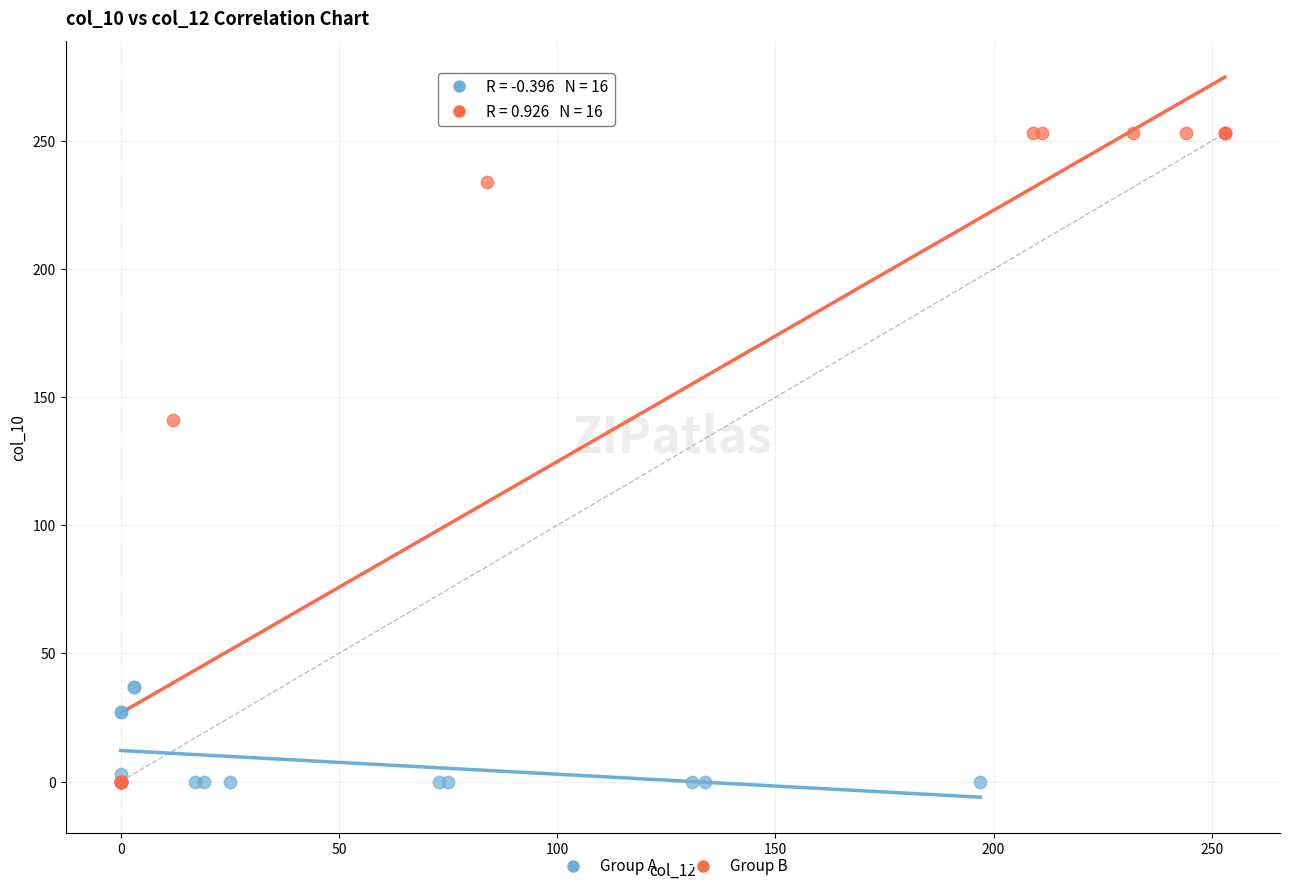

Which series has the widest spread of Y values?

Group B